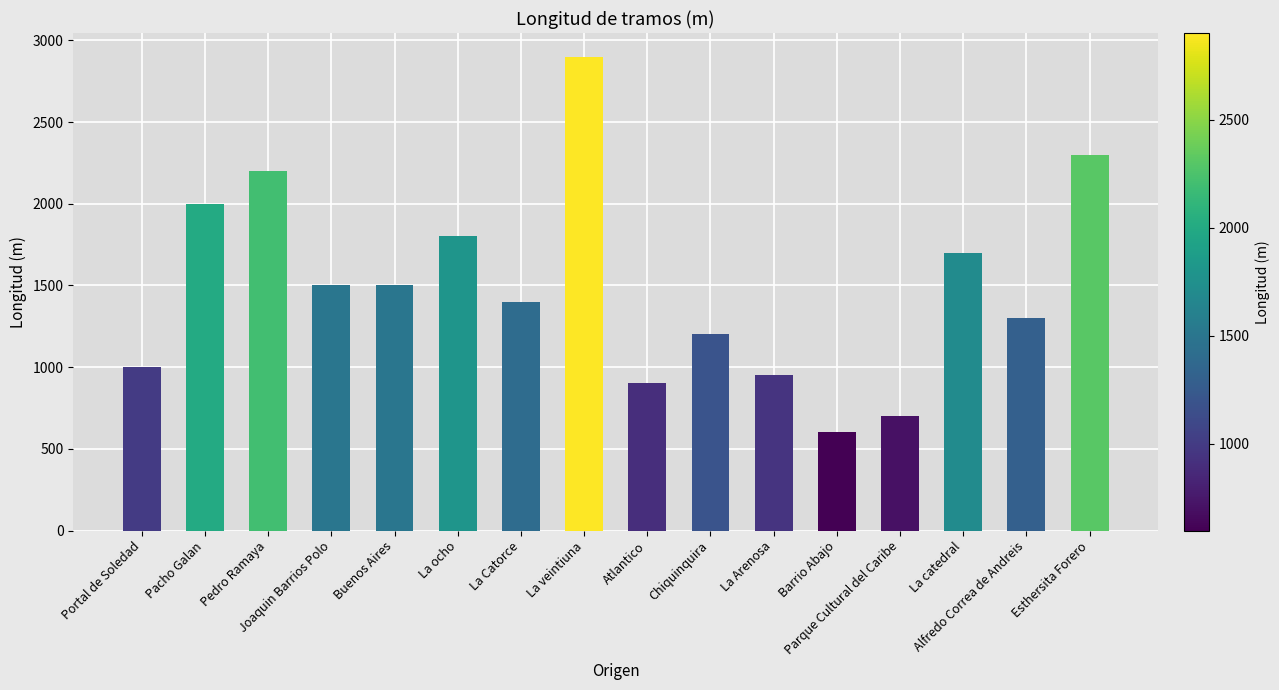

What is the difference between the values at La Catorce and Pacho Galan?

600